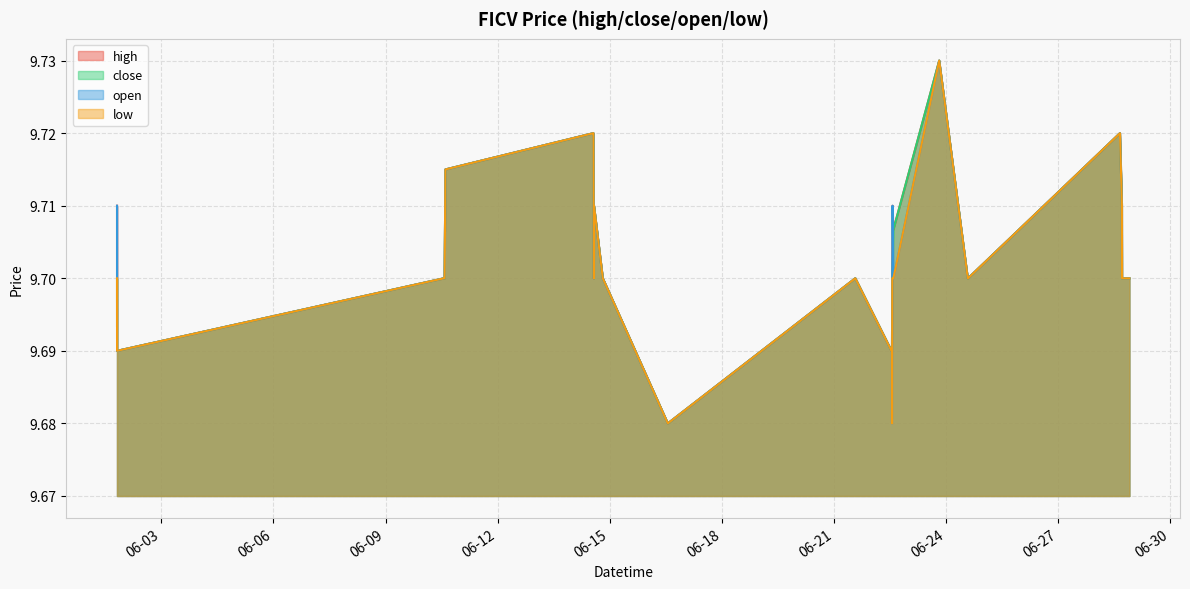

How many lines are shown in the chart?

4